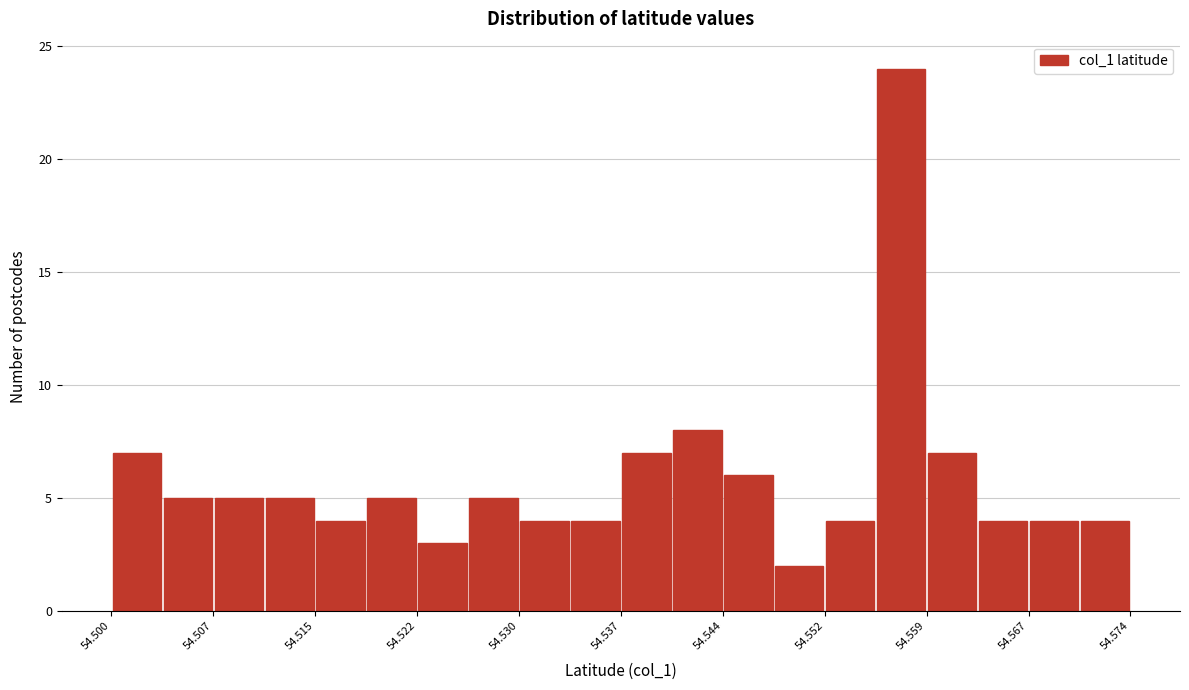

Around what value on the x-axis is the tallest bar? Give the approximate position of its centre, as read against the axis.

54.557